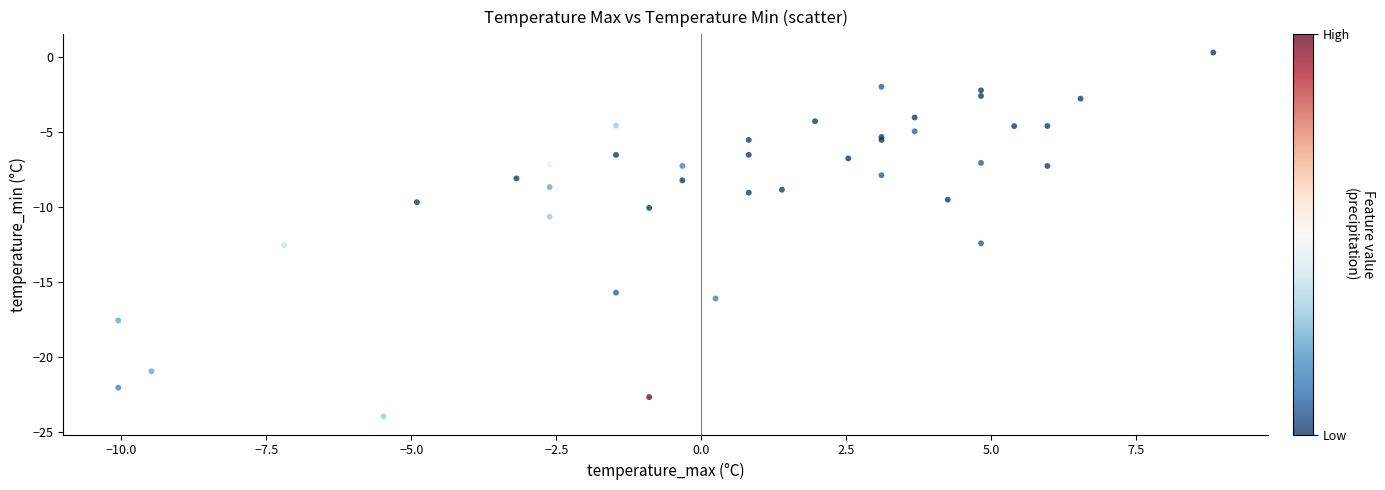

What Y value in the scatter plot is closest to -11?

-10.7